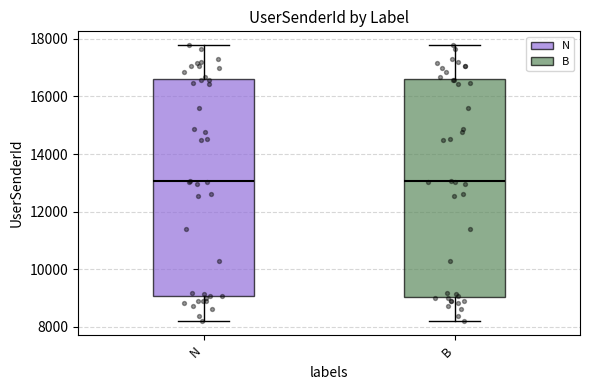

Reading left to right, transcribe this box plot: for each box, give where its median line is, the range the box spans, and where its two whiskers end, as read against the y-axis. The values are not printed on the chart, so give them approximately, as read against the axis.

N: median 13000, box 9000 to 16600, whiskers 8200 to 17800
B: median 13000, box 9000 to 16600, whiskers 8200 to 17800